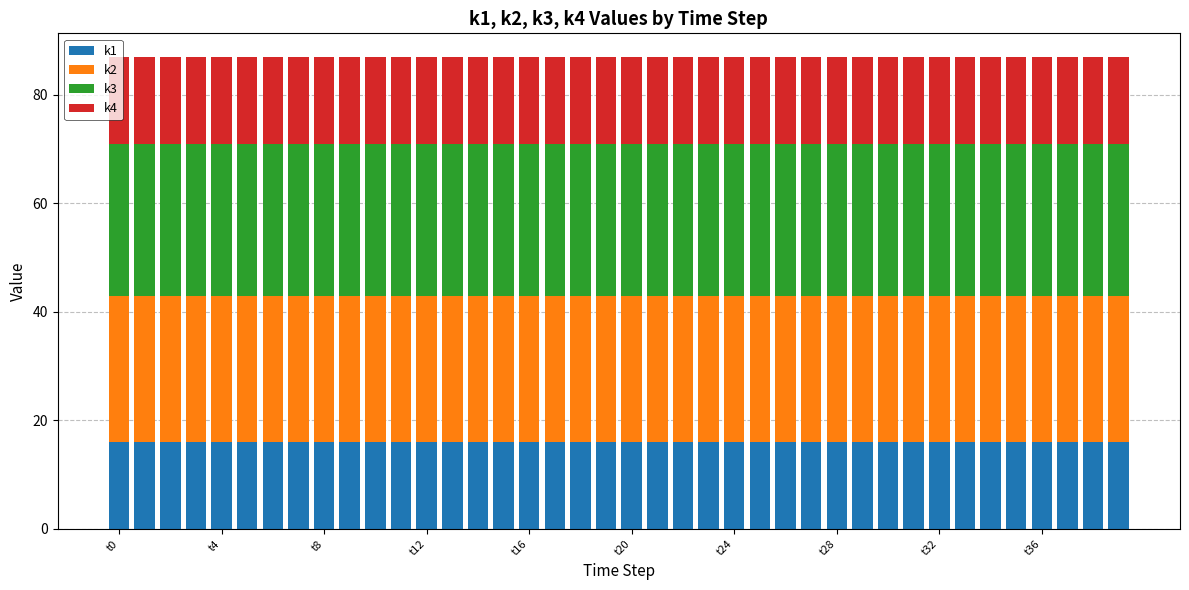

What is the maximum value for k1?

16